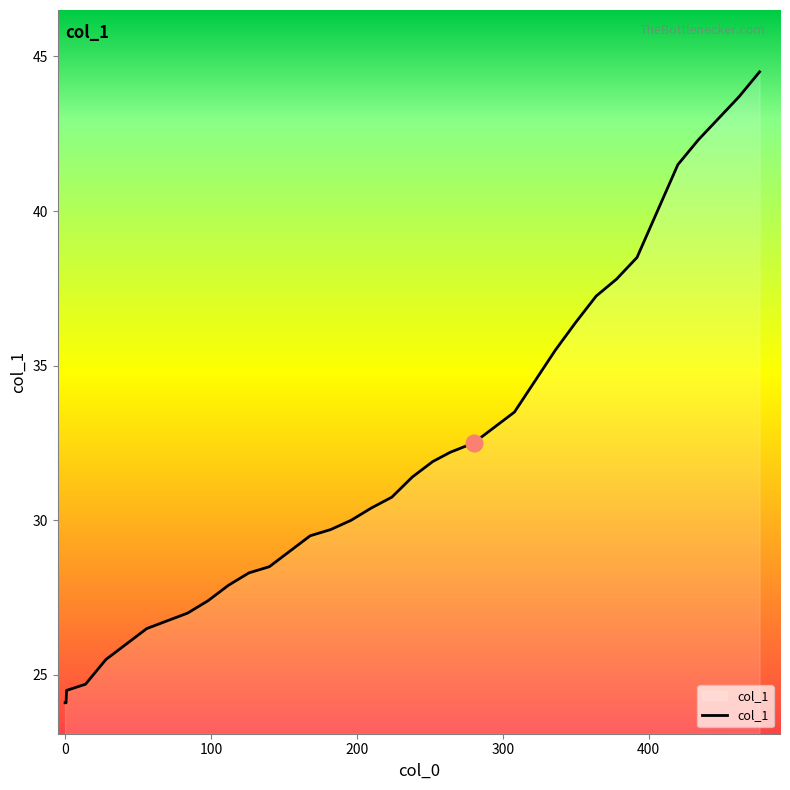

True or false: the data has more than 2 interior local peaks.

False